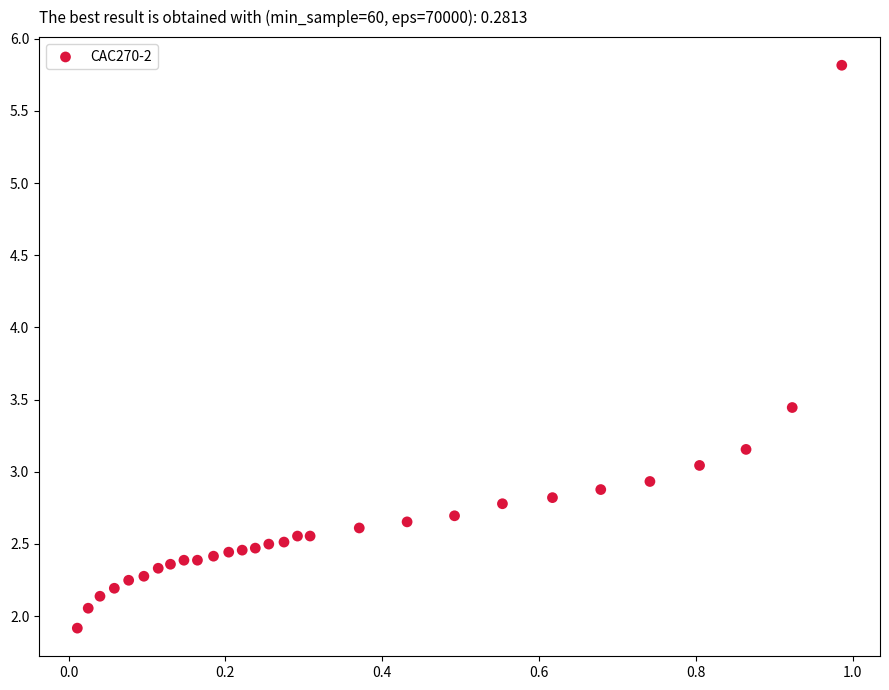

What is the range of Y values (max minus min)?

3.9